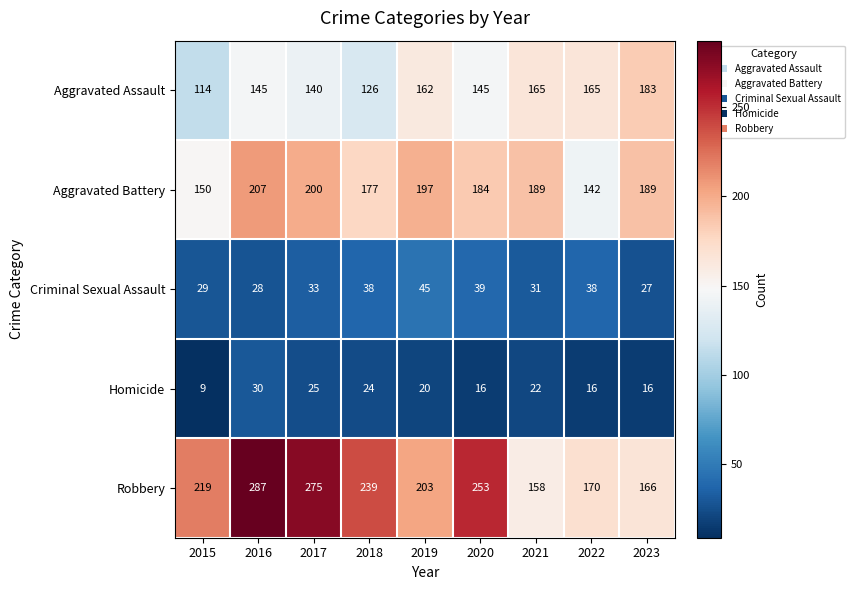

What is the sum of the Homicide values at 2019 and 2022?

36